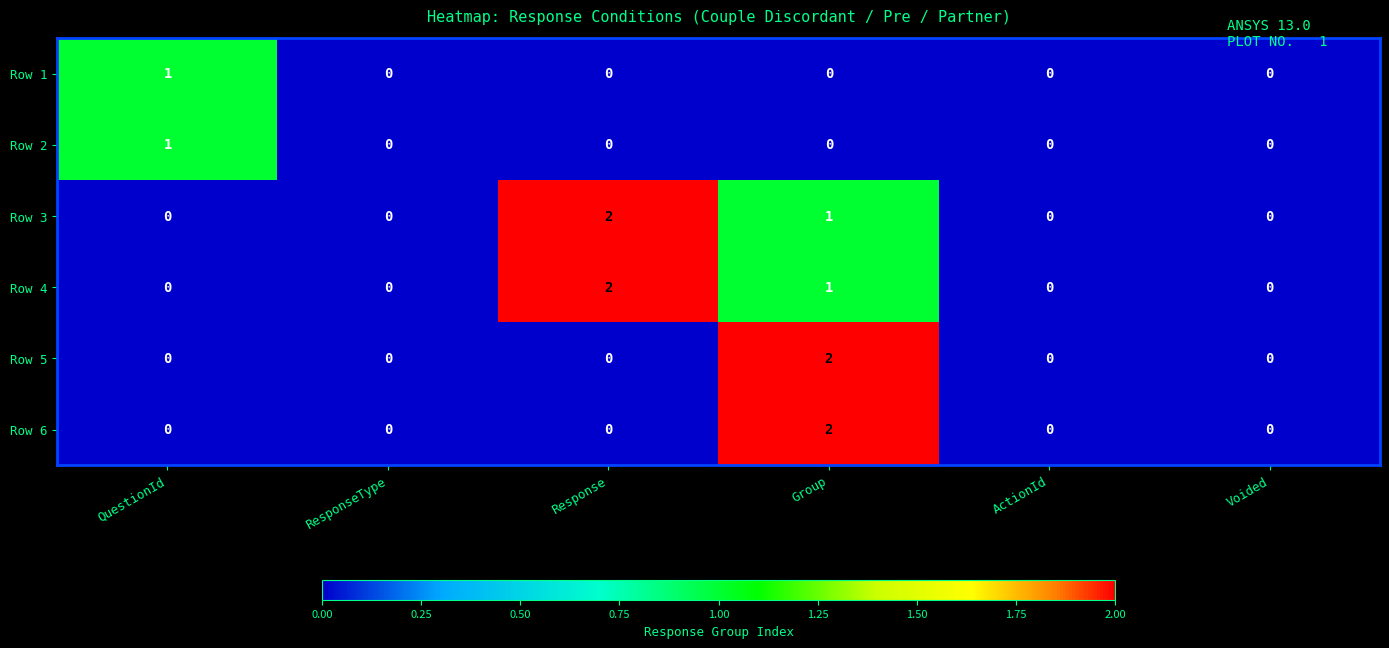

How many positive values does the Row 4 series have?

2